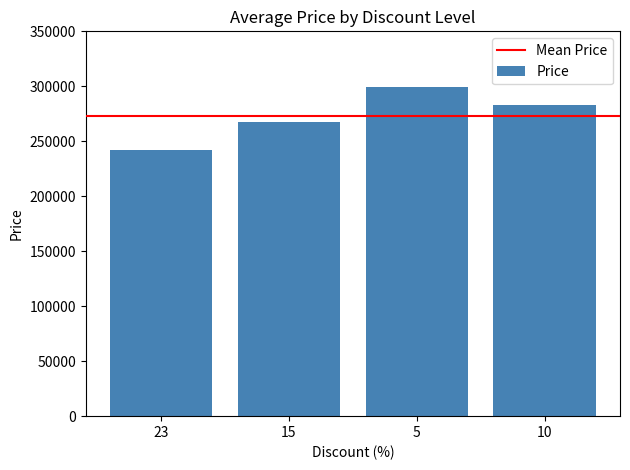

What is the value of the 4th bar from the left?

283400